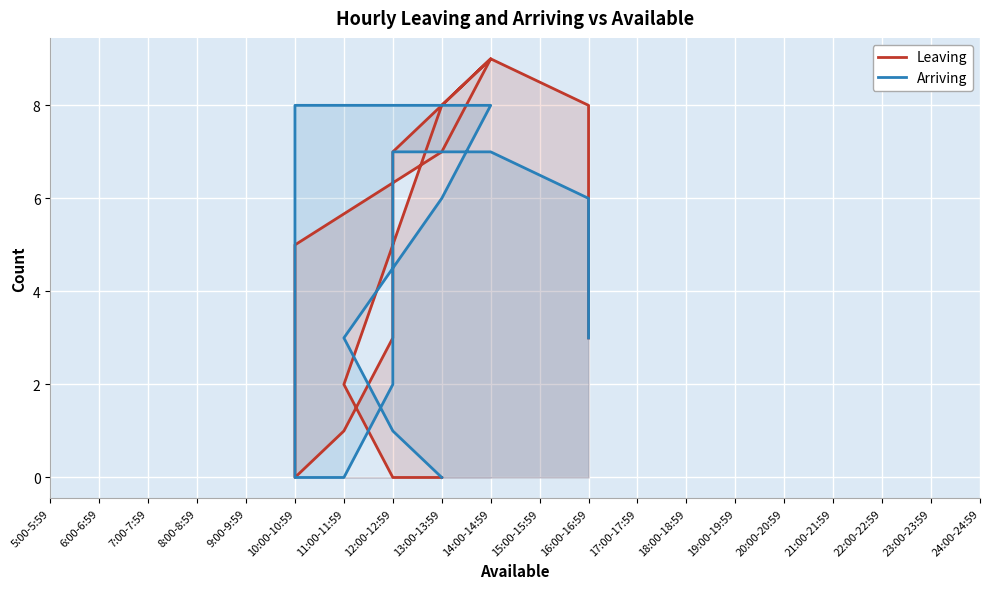

The value of Leaving at 12:00-12:59 is 0. True or false?

True